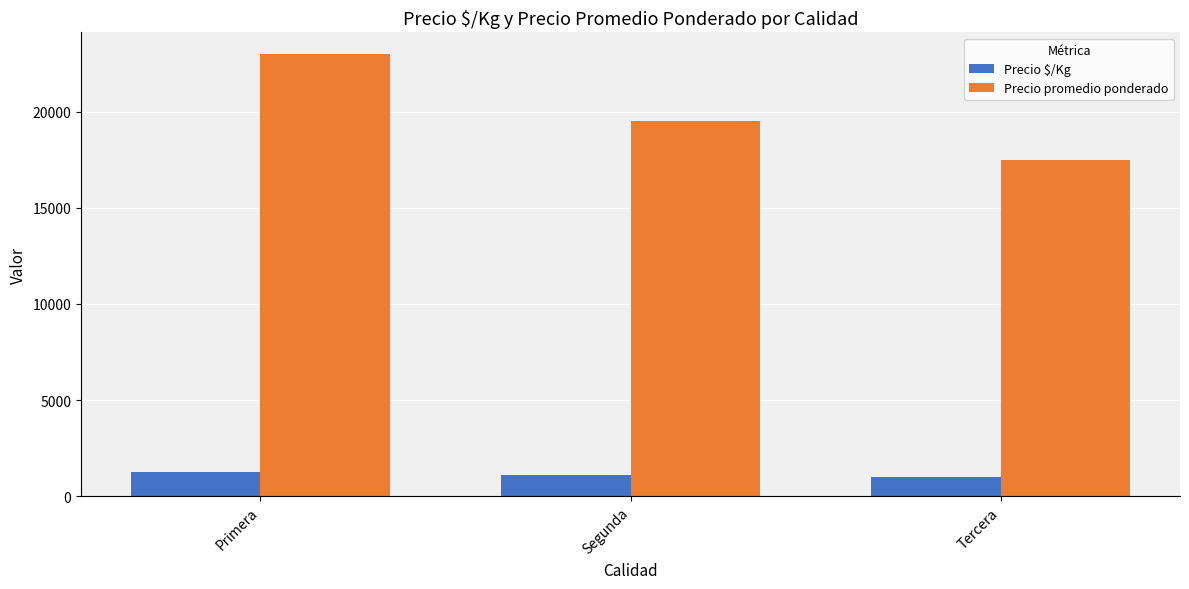

True or false: Precio $/Kg has a value of 302 at Segunda.

False